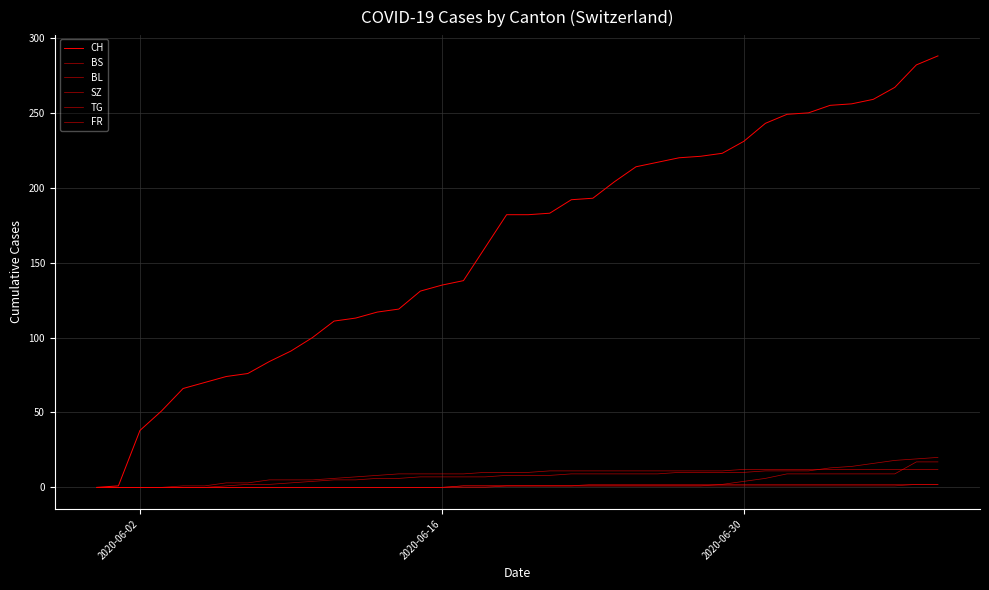

True or false: BS and CH cross at least once.

False